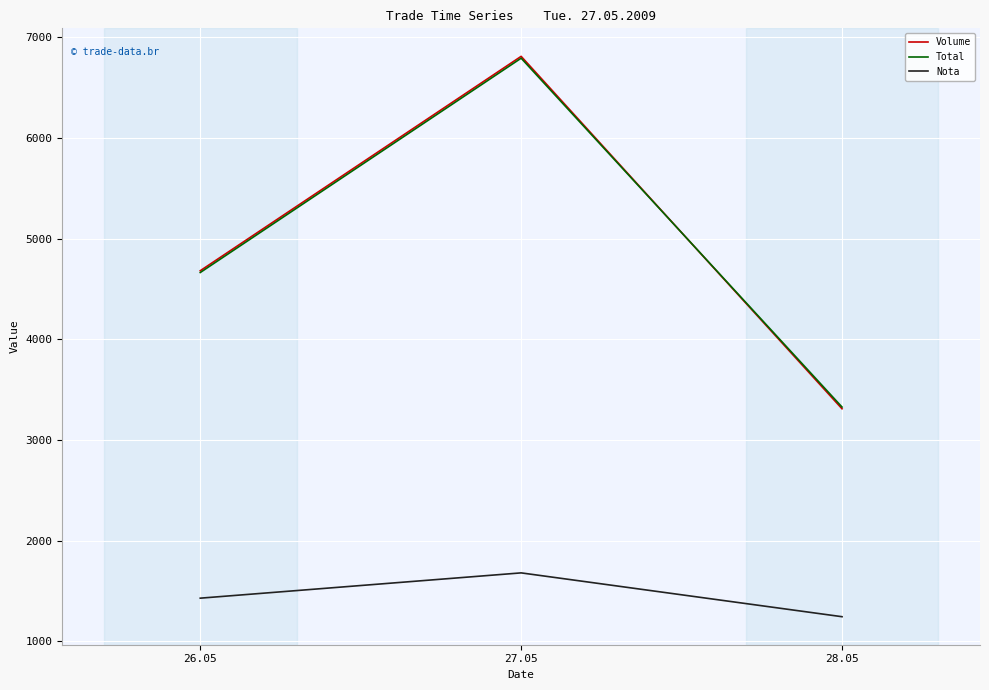

What is the highest value of the Nota series?

1681.0